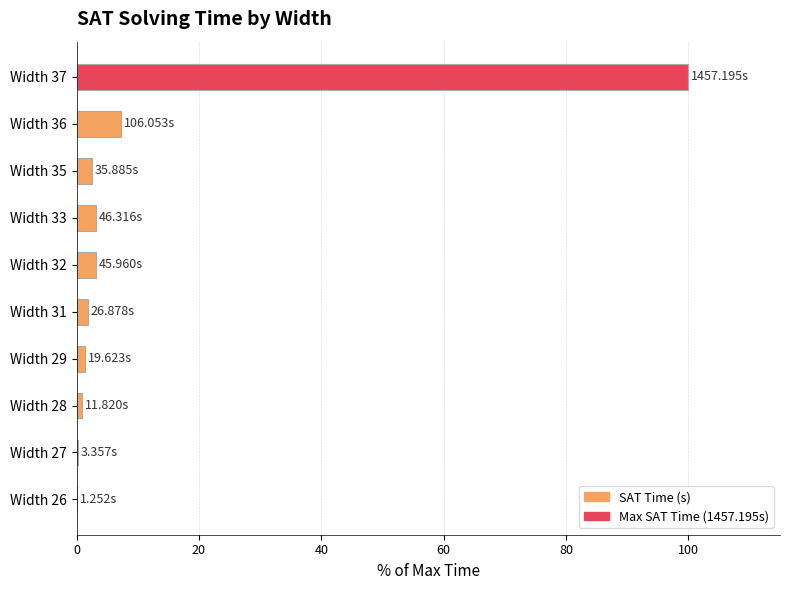

What is the sum of the values at Width 35 and Width 33?

5.6